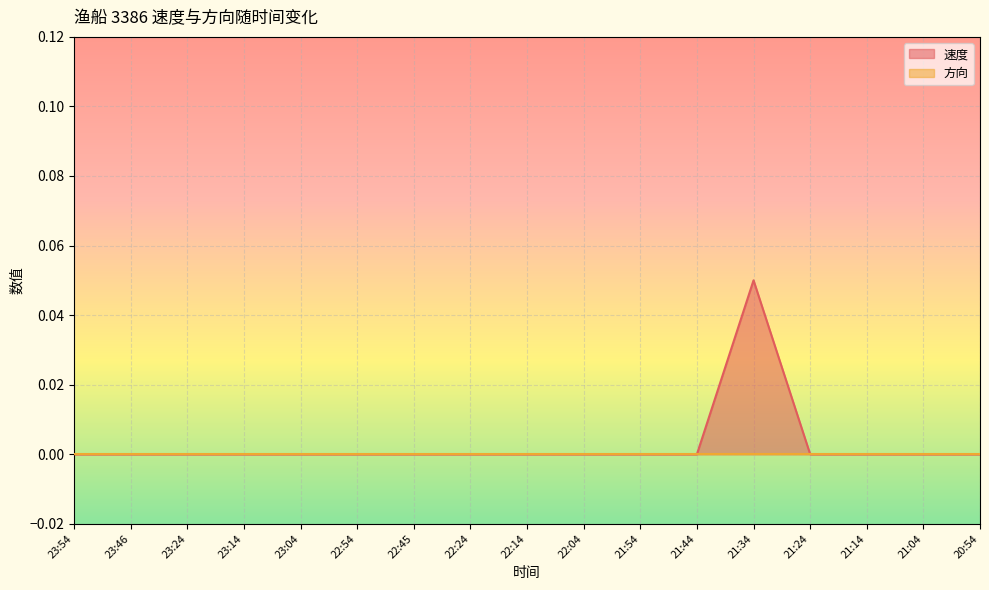

List the labels in order of value, smallest first.

23:54, 23:46, 23:24, 23:14, 23:04, 22:54, 22:45, 22:24, 22:14, 22:04, 21:54, 21:44, 21:24, 21:14, 21:04, 20:54, 21:34